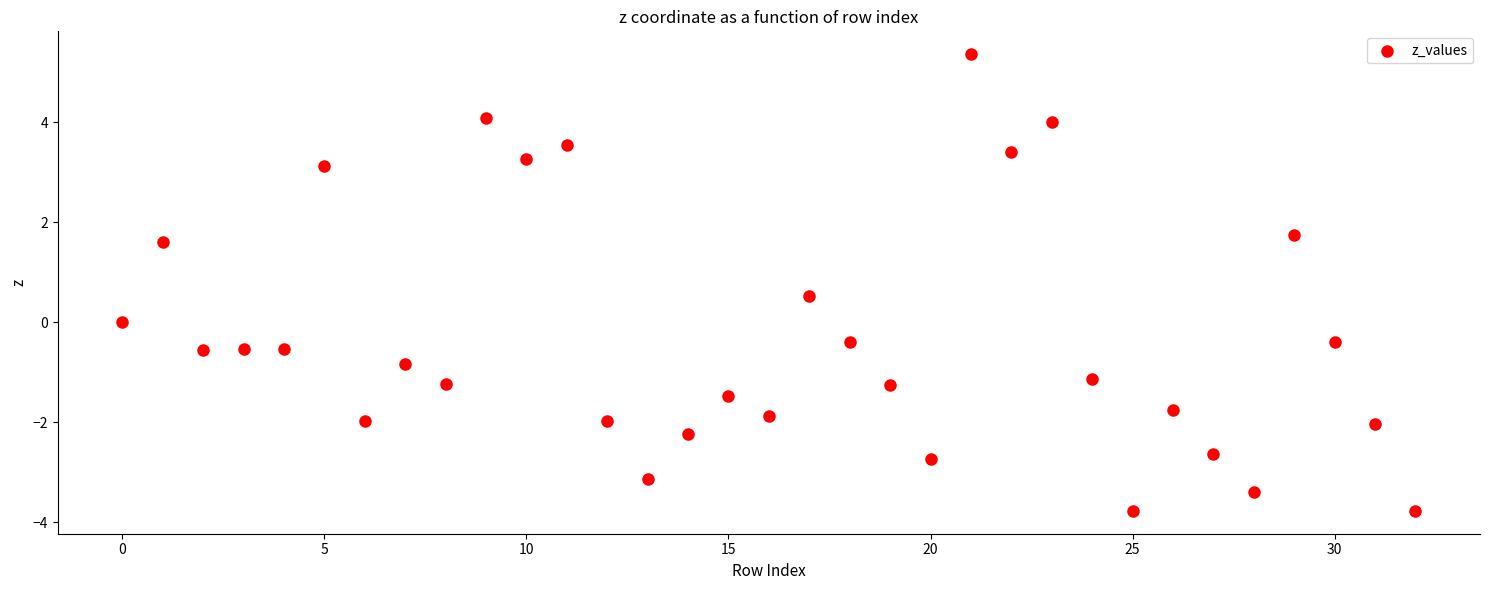

What is the range of Y values (max minus min)?

9.1